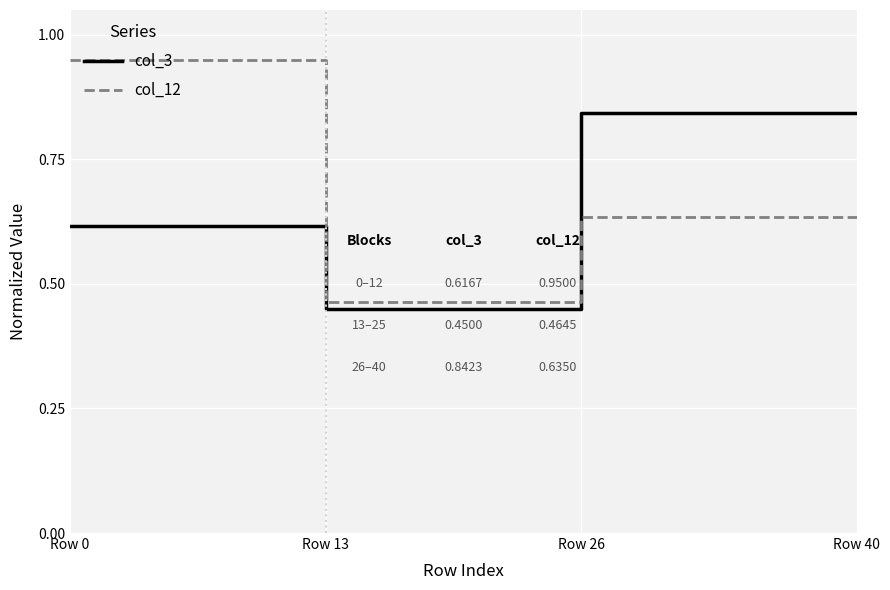

The col_3 series shows 0.5 at Row 40. True or false?

False